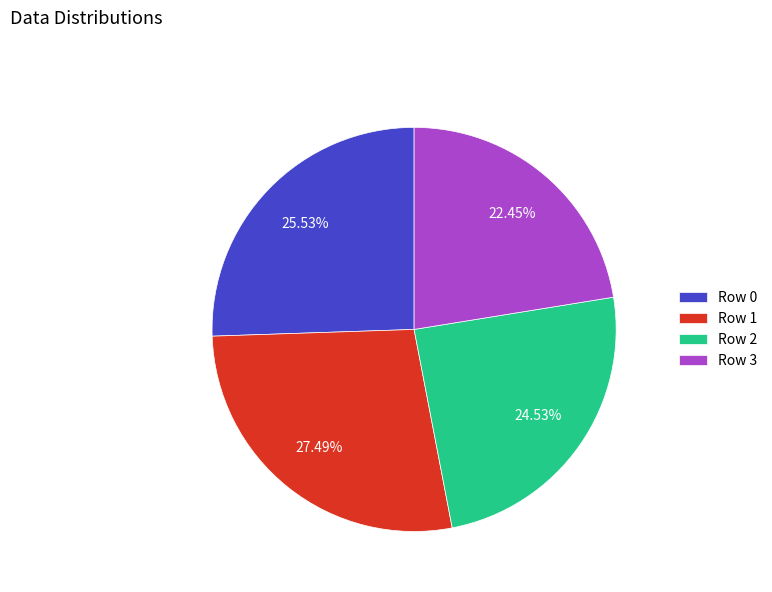

To the nearest percent, what is the difference between the Row 0 and Row 3 slice percentages?

3%